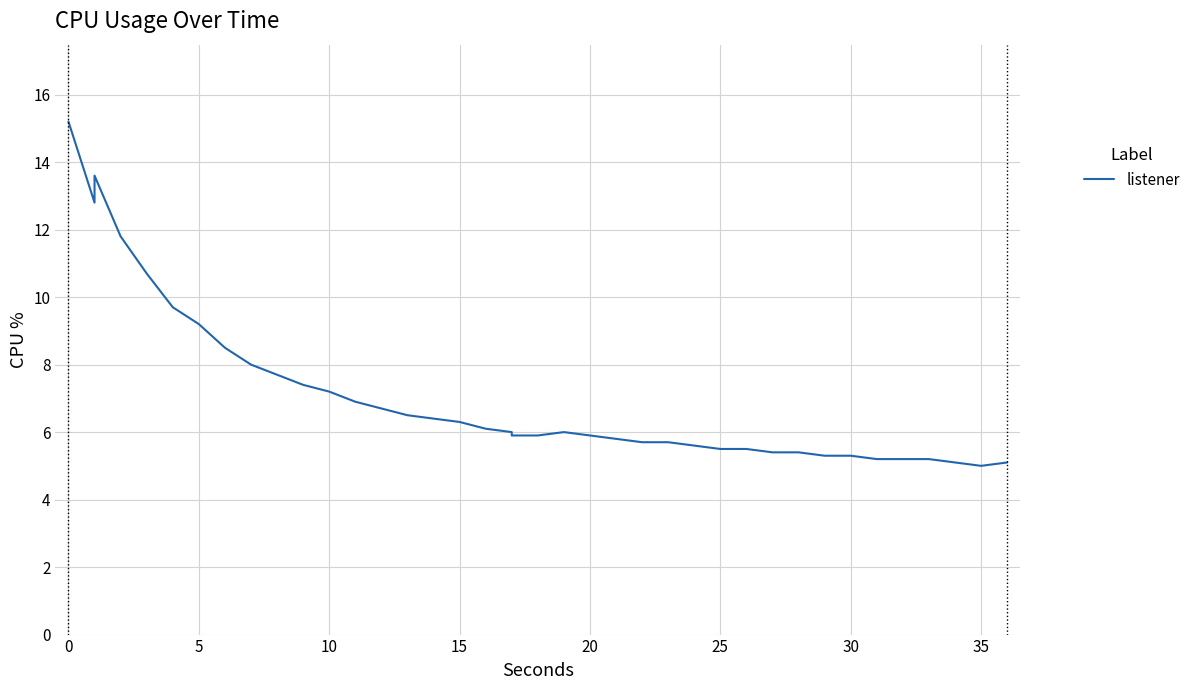

What is the maximum value shown in the chart?

15.2